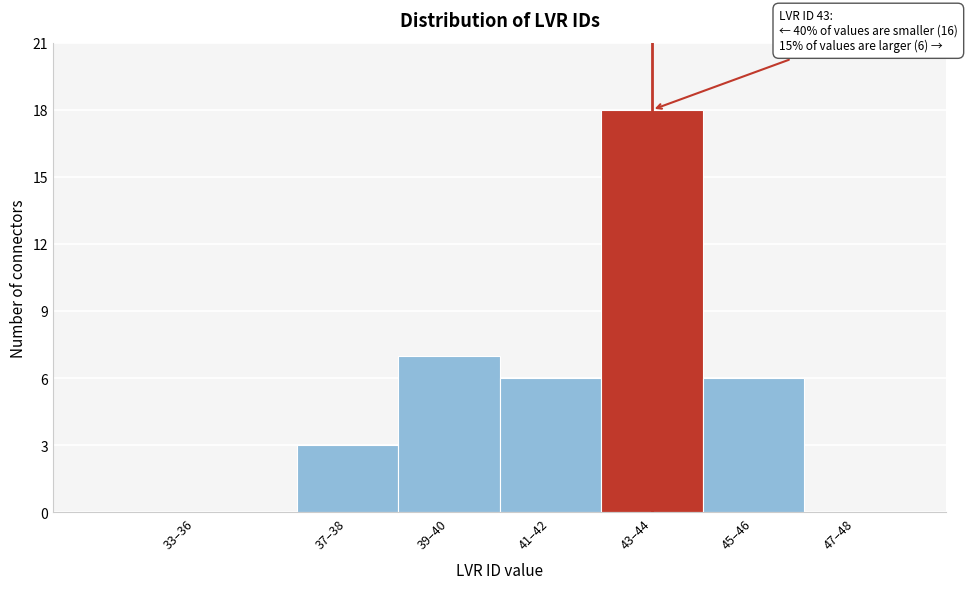

Reading left to right, list all the values displayed in this chart.

33–36=0	37–38=3	39–40=7	41–42=6	43–44=18	45–46=6	47–48=0